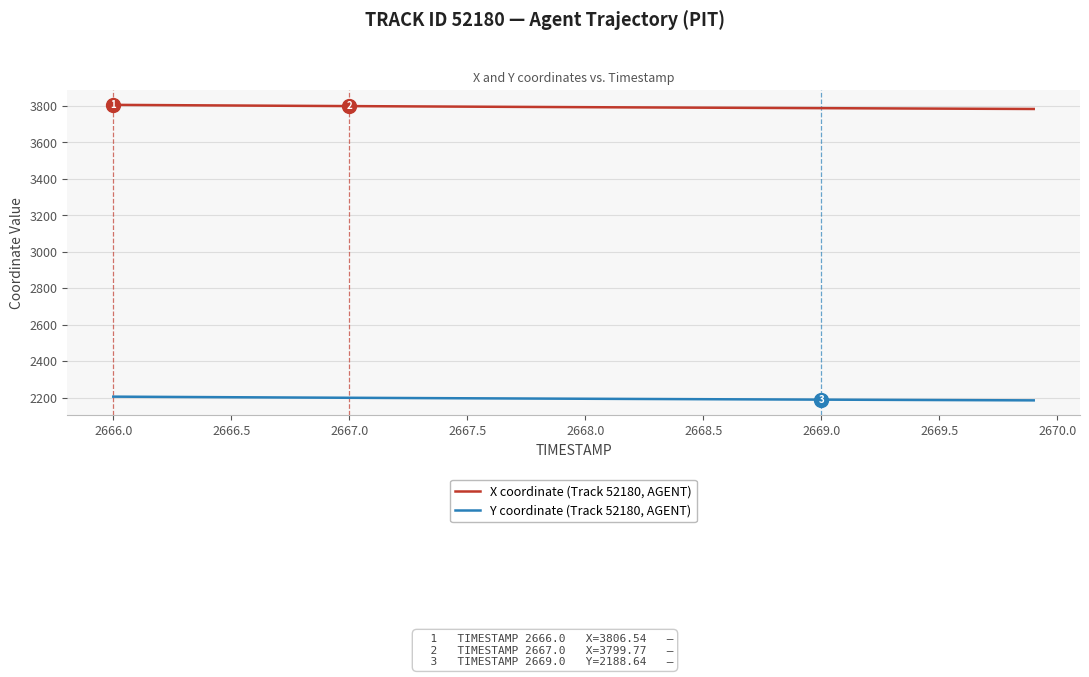

True or false: X coordinate (Track 52180, AGENT) and Y coordinate (Track 52180, AGENT) intersect in this chart.

False